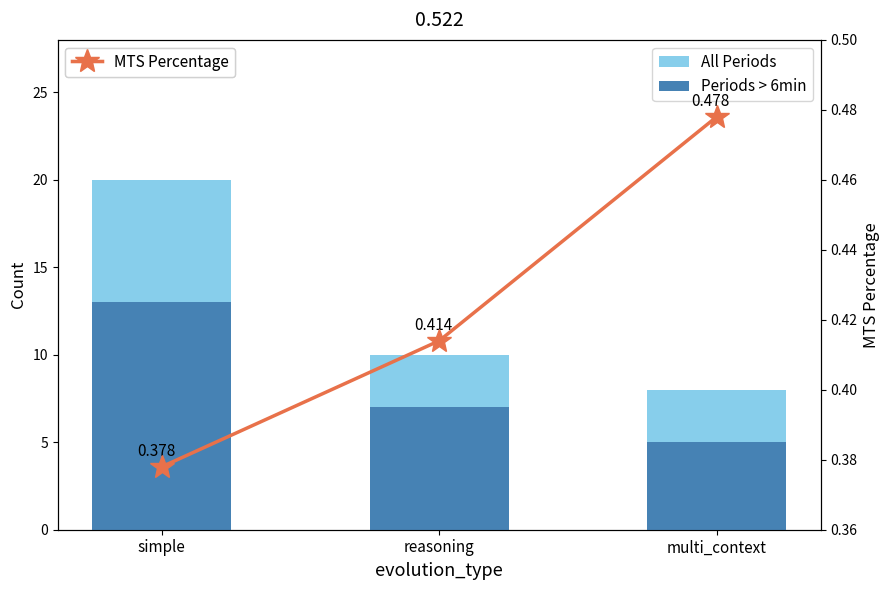

What is the difference between the maximum and minimum values in the Periods > 6min series?

8.0